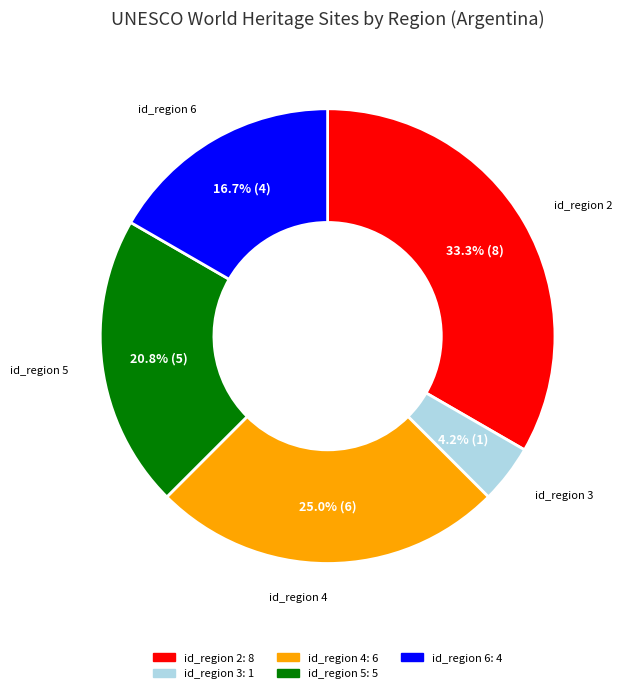

Between id_region 4 and id_region 5, which is larger?

id_region 4